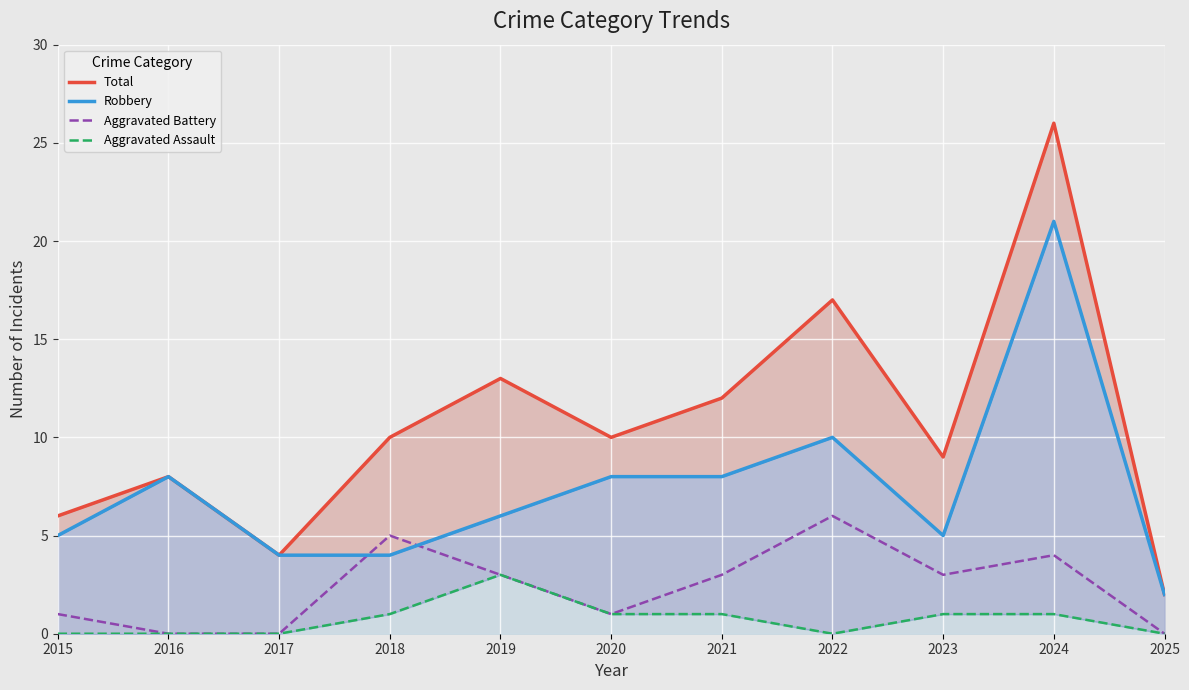

How many series are shown in this chart?

4